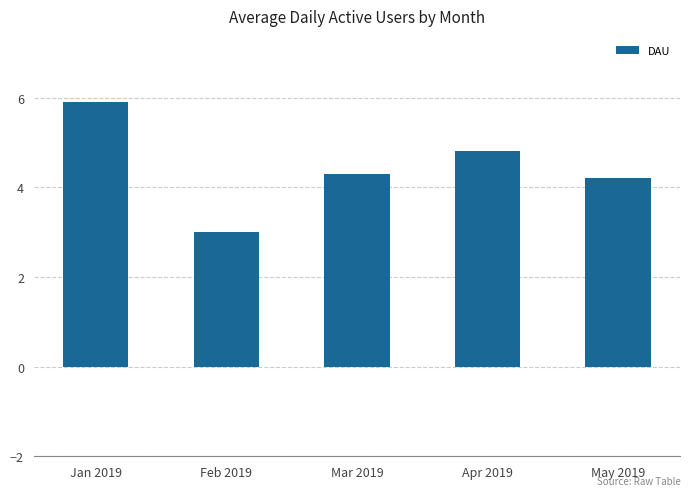

What is the average value?

4.4